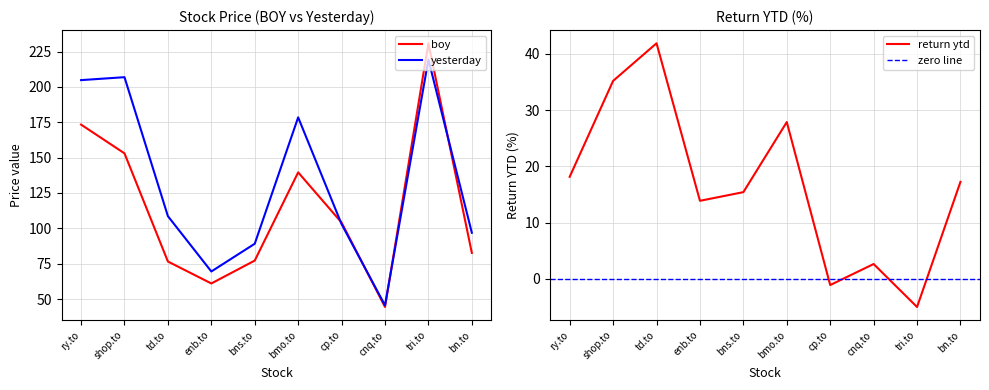

What is the sum of the boy values at tri.to and bmo.to?

370.4